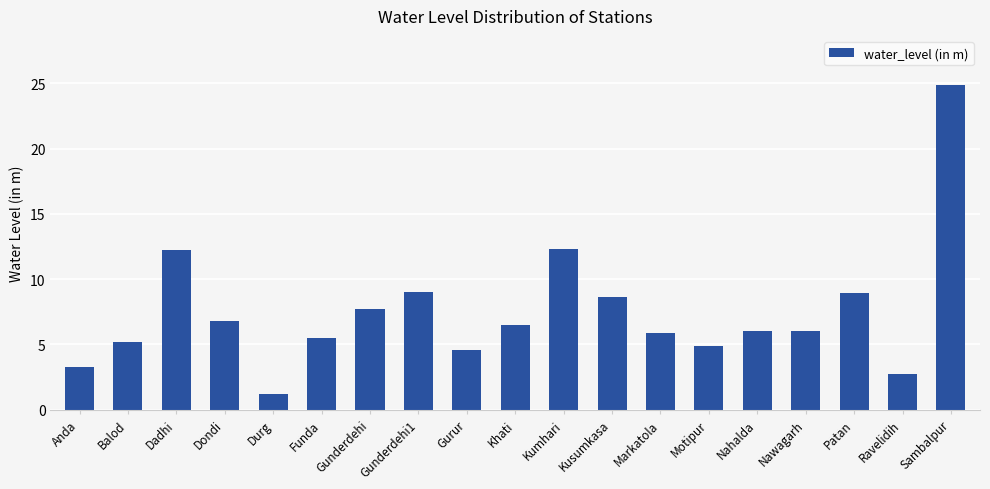

What is the ratio of the value at Dondi to the value at Balod?

1.3